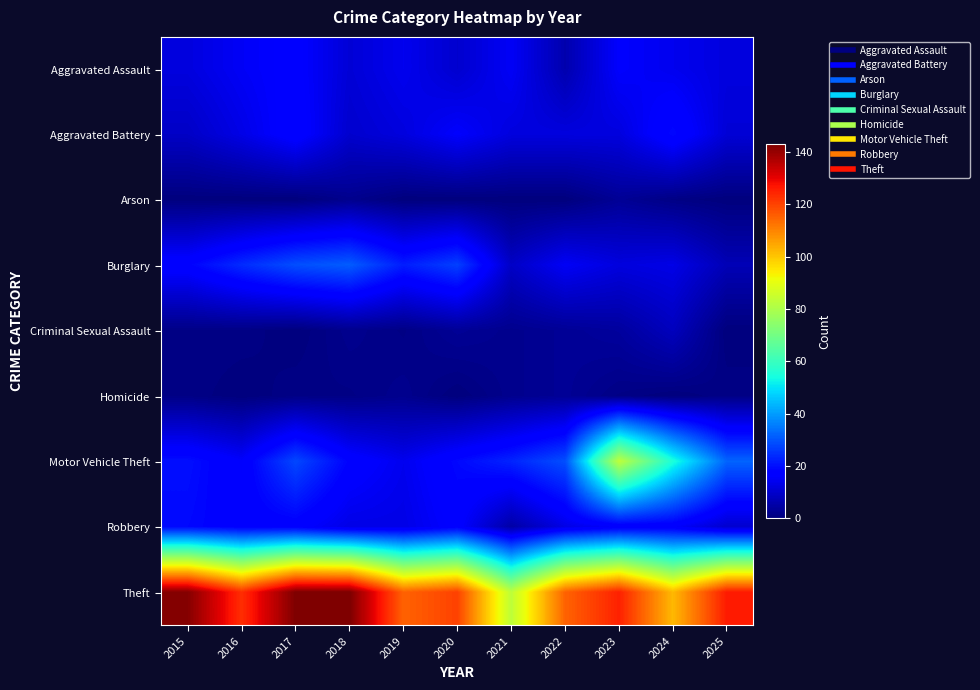

Reading left to right, extract all data points from this chart.

Aggravated Assault: 2015=12	2016=15	2017=17	2018=11	2019=14	2020=10	2021=15	2022=6	2023=16	2024=14	2025=12
Aggravated Battery: 2015=9	2016=13	2017=18	2018=10	2019=12	2020=16	2021=12	2022=12	2023=12	2024=19	2025=11
Arson: 2015=0	2016=0	2017=0	2018=2	2019=0	2020=0	2021=0	2022=0	2023=3	2024=1	2025=0
Burglary: 2015=18	2016=24	2017=29	2018=31	2019=22	2020=27	2021=9	2022=15	2023=12	2024=13	2025=7
Criminal Sexual Assault: 2015=1	2016=1	2017=0	2018=2	2019=1	2020=3	2021=2	2022=3	2023=4	2024=8	2025=0
Homicide: 2015=1	2016=0	2017=1	2018=1	2019=2	2020=0	2021=2	2022=3	2023=1	2024=0	2025=1
Motor Vehicle Theft: 2015=20	2016=16	2017=28	2018=18	2019=14	2020=19	2021=23	2022=29	2023=83	2024=55	2025=32
Robbery: 2015=19	2016=17	2017=17	2018=13	2019=13	2020=17	2021=5	2022=13	2023=16	2024=16	2025=10
Theft: 2015=142	2016=123	2017=143	2018=143	2019=115	2020=120	2021=83	2022=115	2023=125	2024=102	2025=126